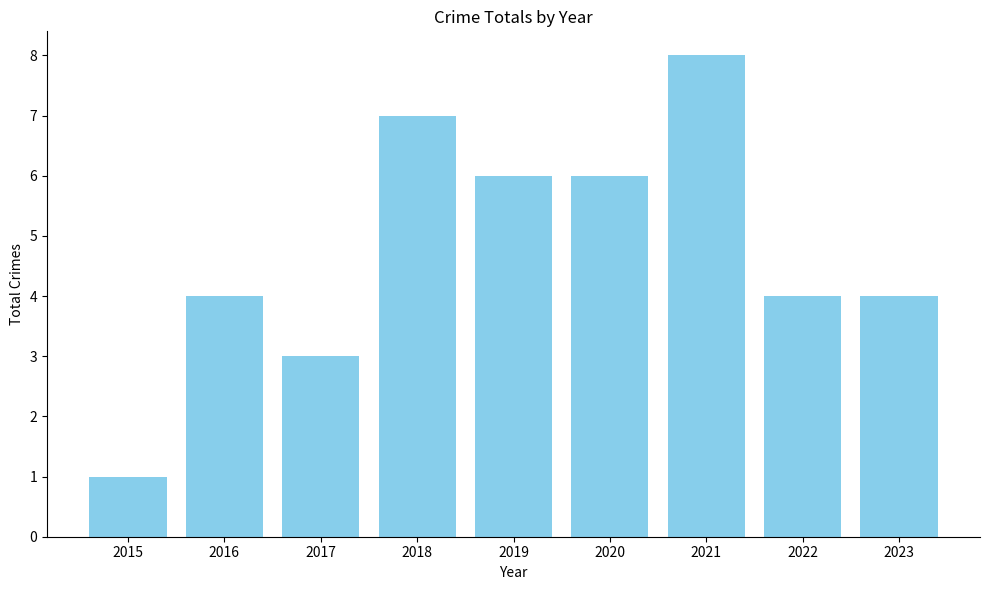

What is the difference between the maximum and minimum values?

7